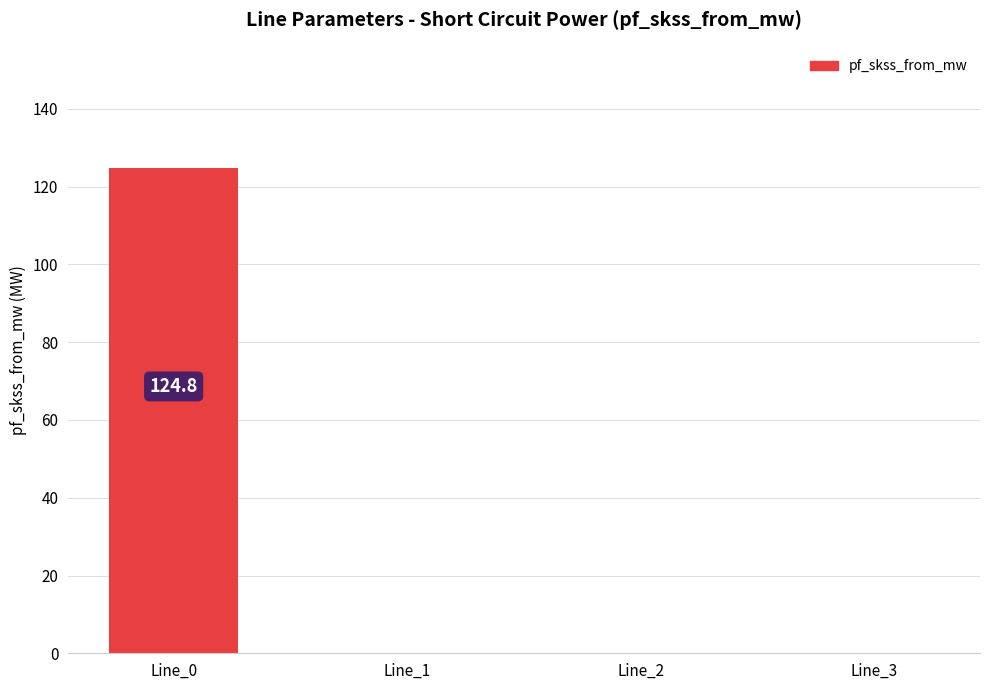

The chart shows a value of -40.6 at Line_3. True or false?

False